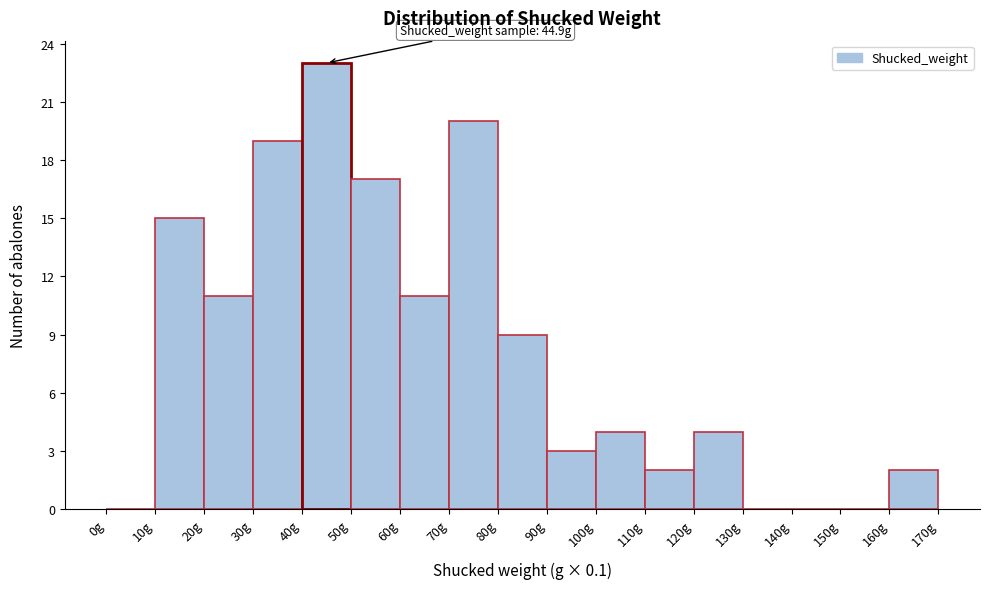

Which range on the x-axis has the tallest bar?

40 to 50